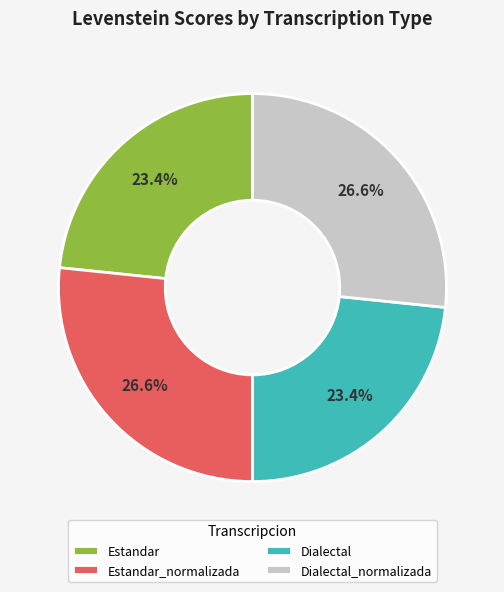

Approximately how many times larger is the value at Estandar compared to Dialectal?

1.0